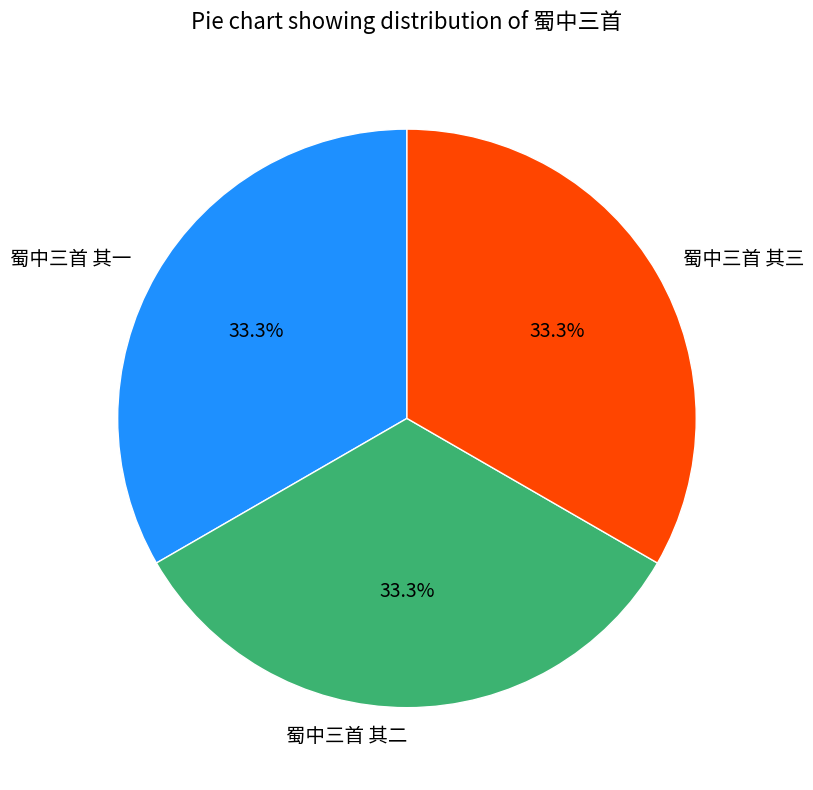

Is 蜀中三首 其一 the majority of the pie?

No